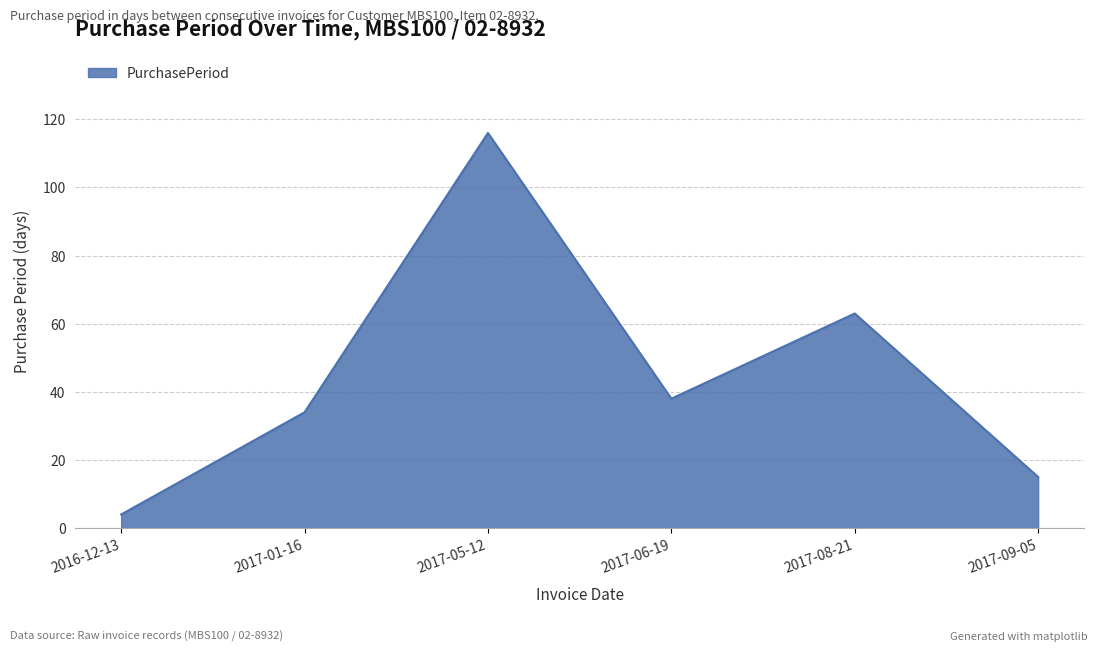

Approximately how many times larger is the value at 2017-08-21 compared to 2017-09-05?

4.2